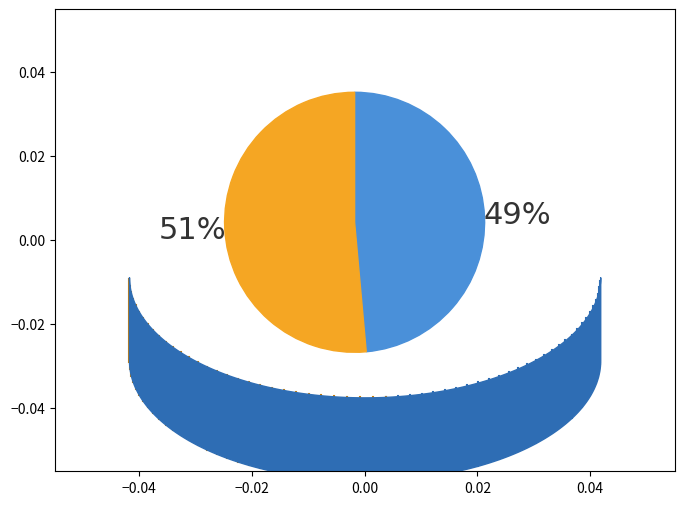

Is it true that 2 is 45% of the pie?

False